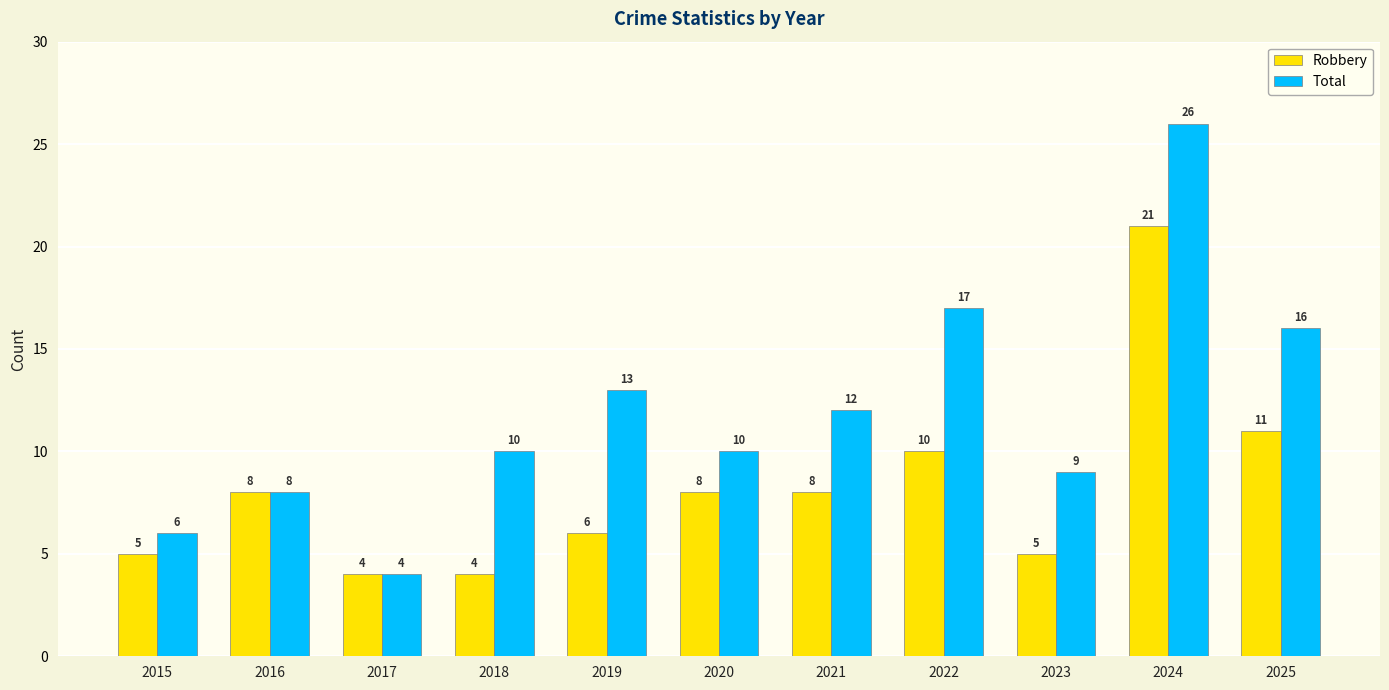

Rank the series by their average value, from highest to lowest.

Total, Robbery